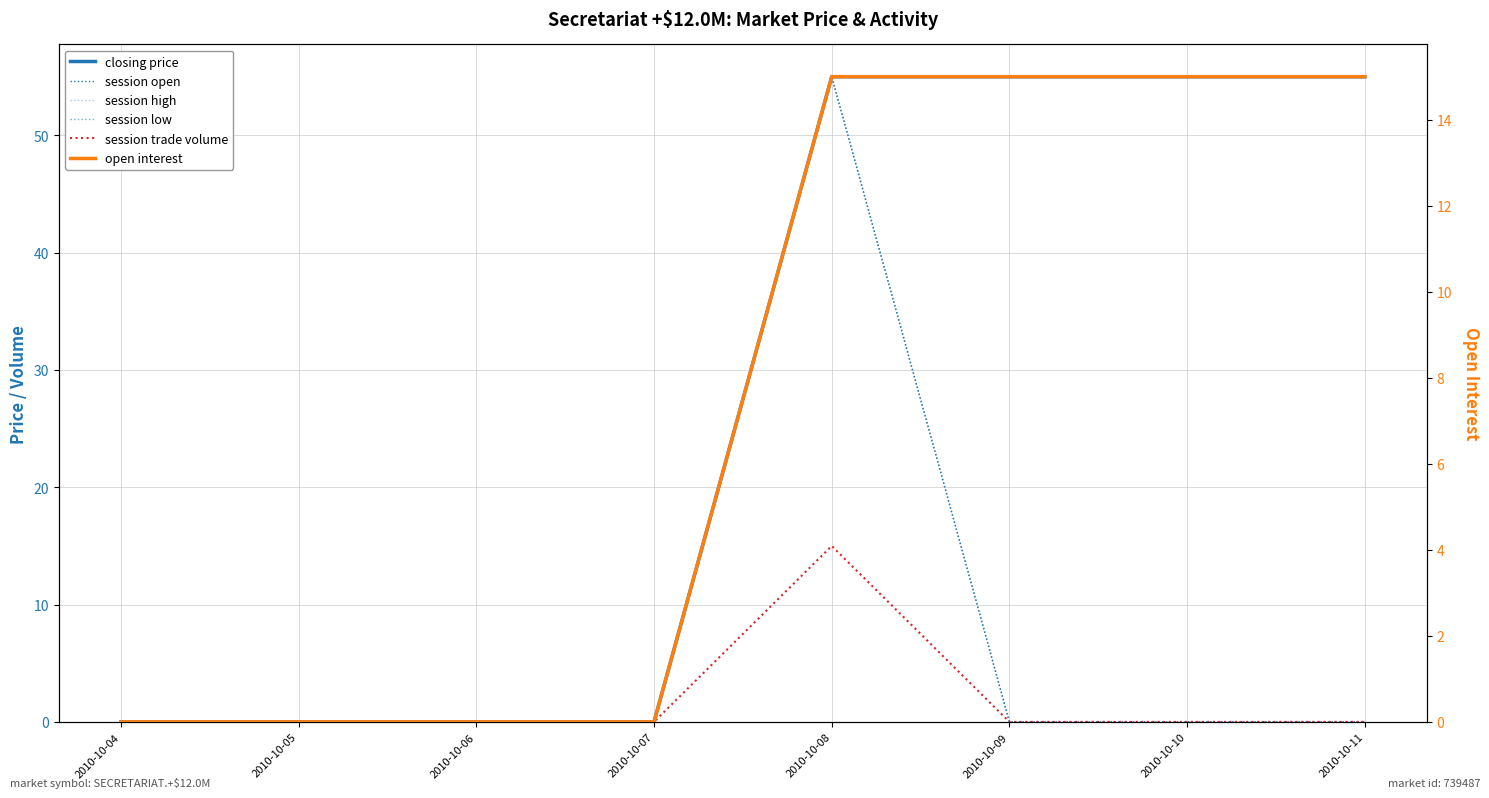

Where is session trade volume nearest to the value 7?

2010-10-04